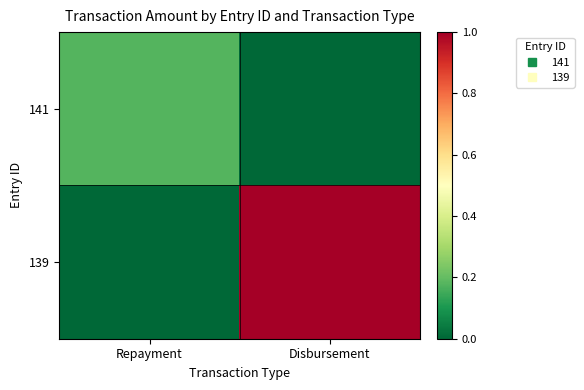

How many data points does each series have?

2